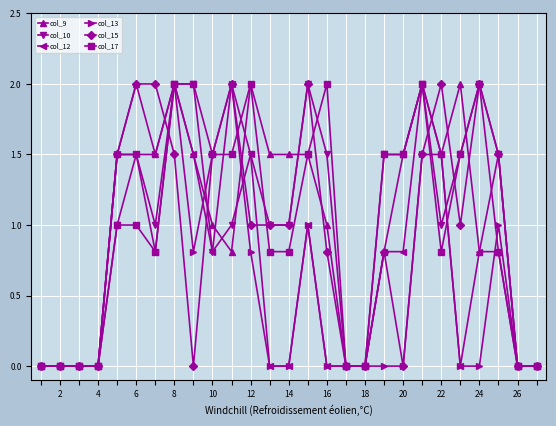

What is the greatest value displayed?

2.0